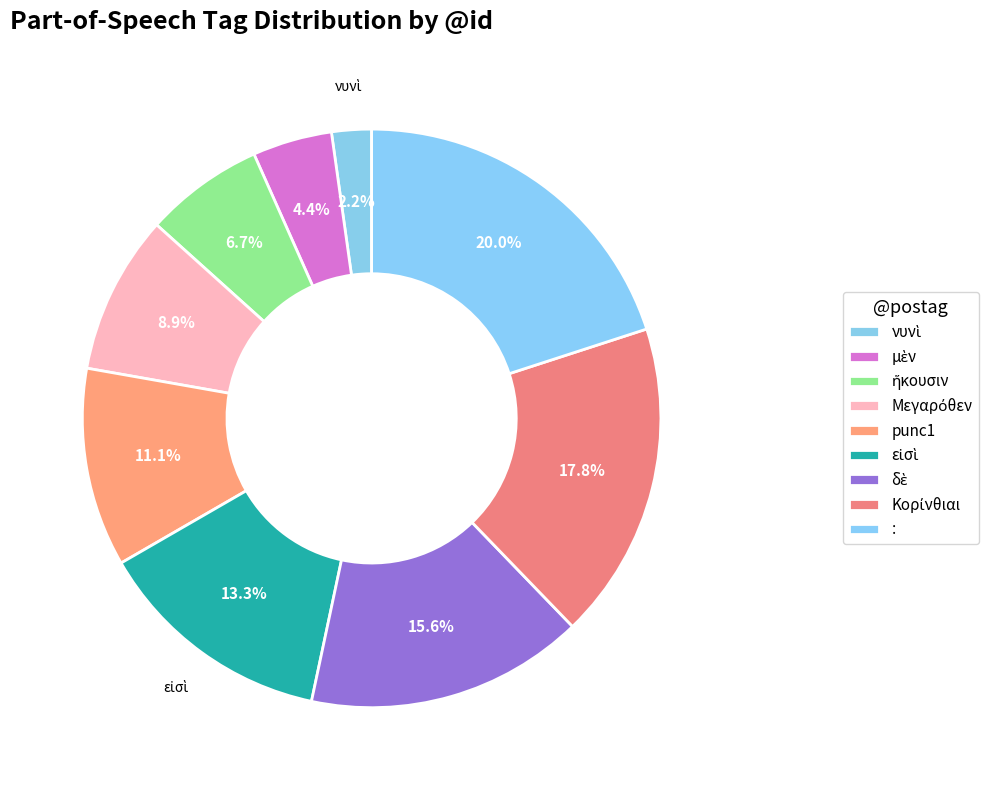

How many slices are in this pie chart?

9